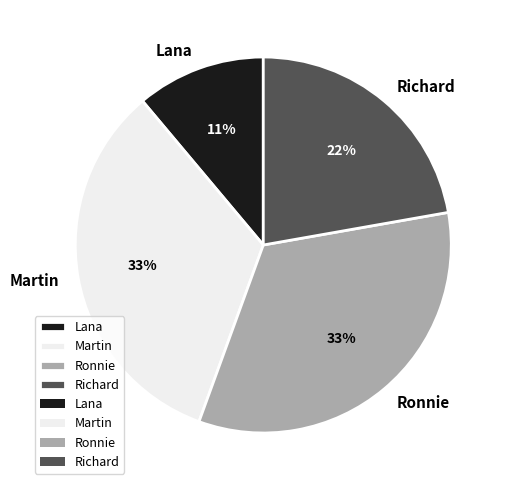

Does any single category account for the majority?

No